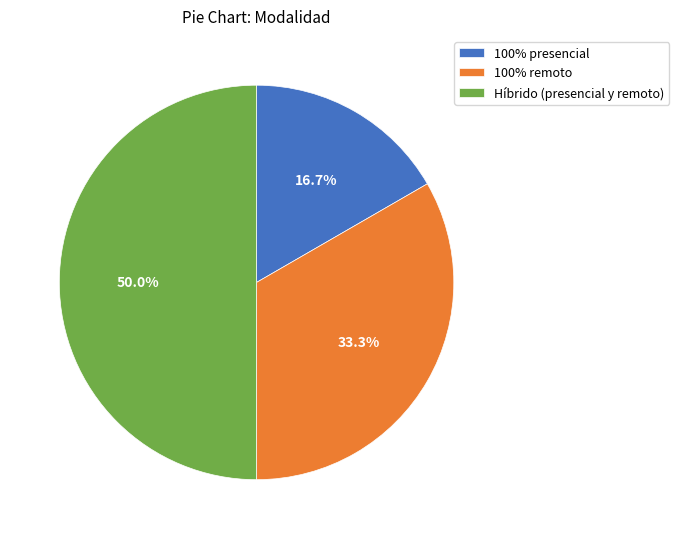

Combined, do Híbrido (presencial y remoto) and 100% remoto account for over 50%?

Yes